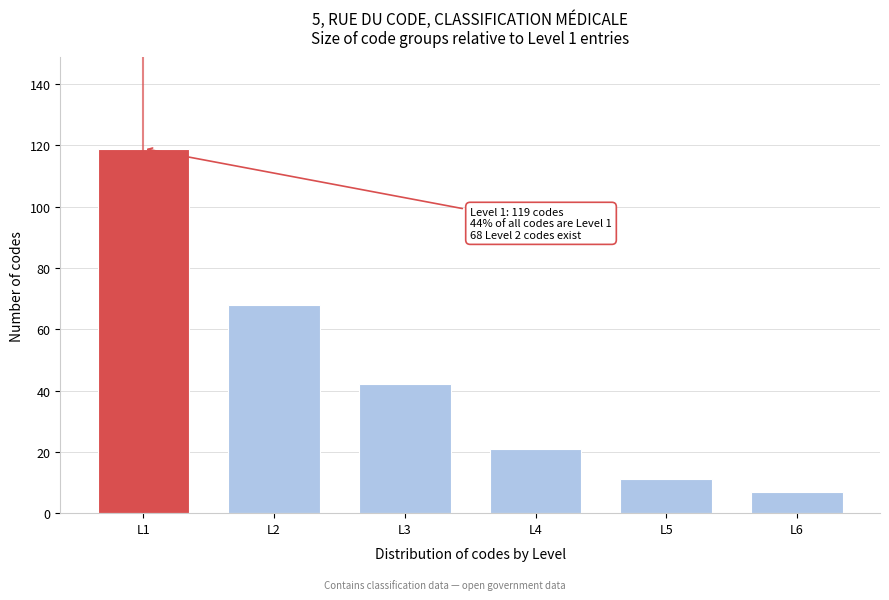

Reading left to right, transcribe all the data shown in this chart.

L1=119	L2=68	L3=42	L4=21	L5=11	L6=7